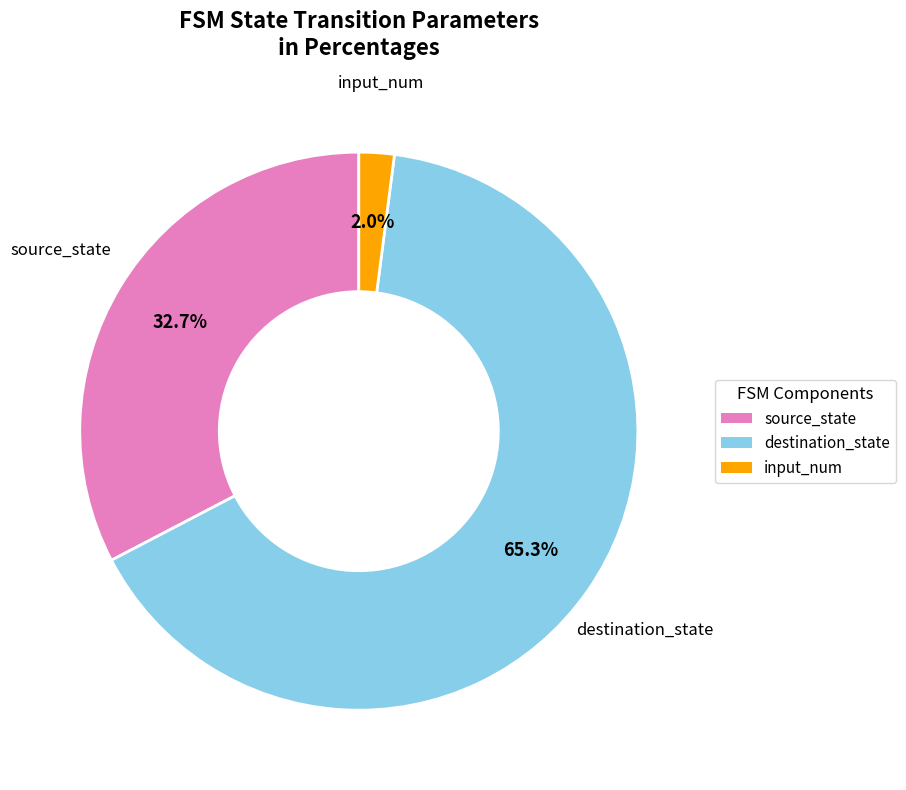

How many slices are in this pie chart?

3